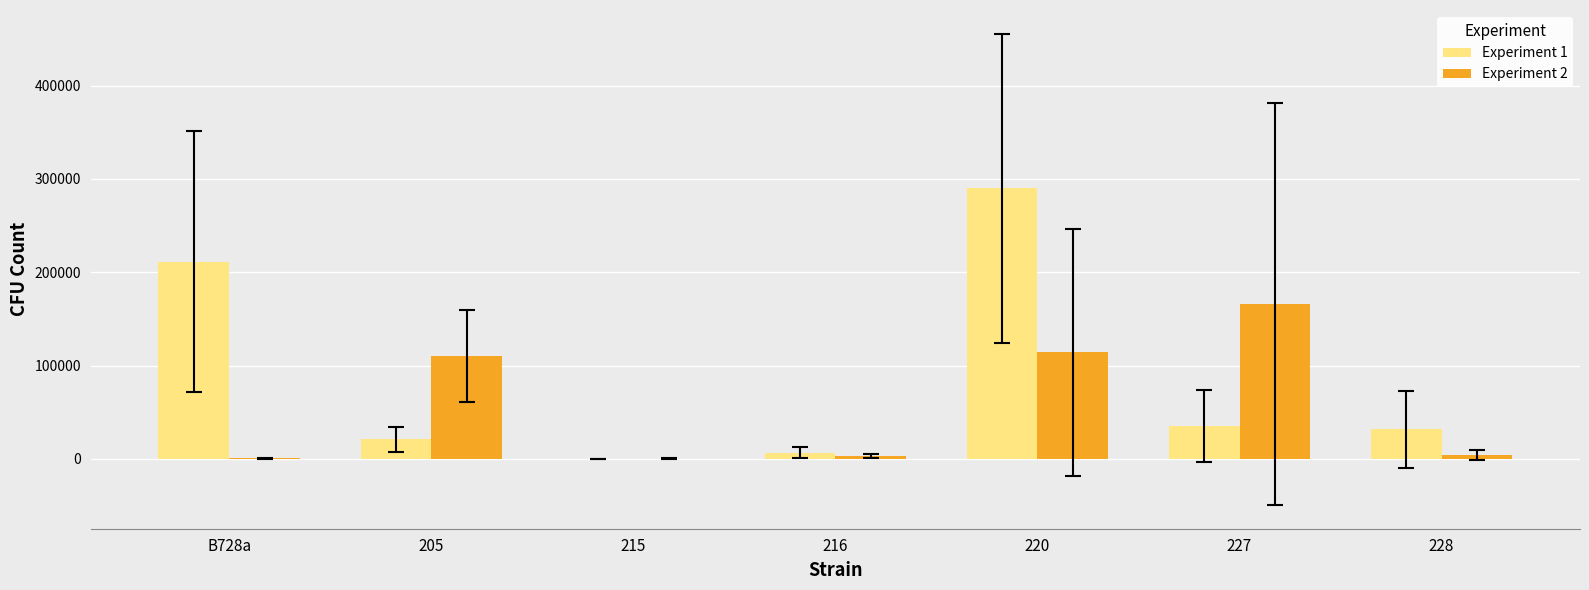

What is the sum of all Experiment 1 values?

595733.3